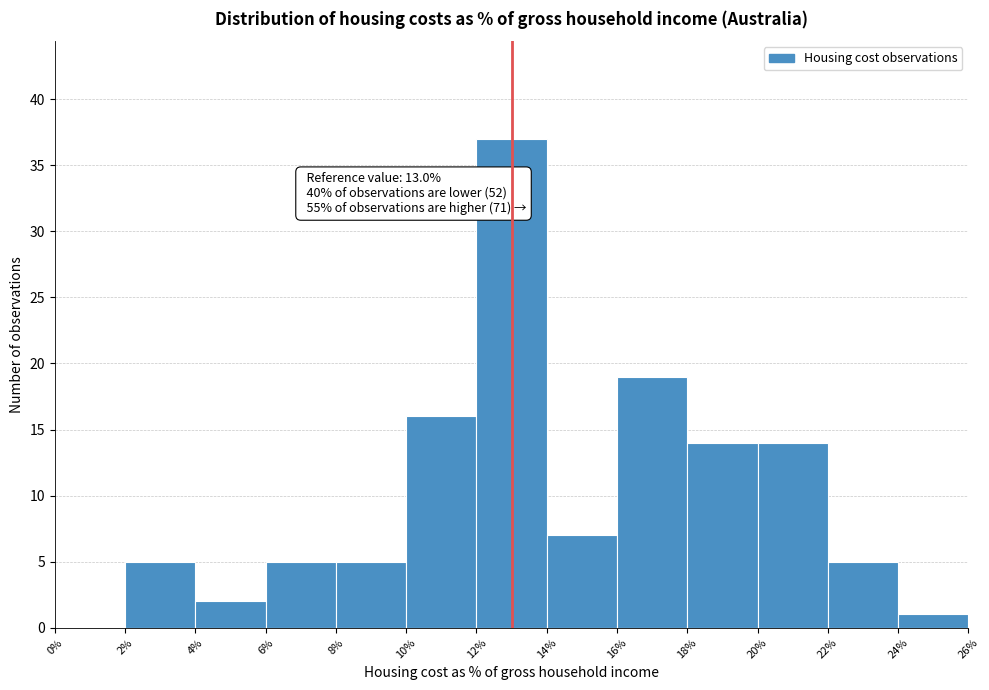

Over which range of the x-axis is the bar tallest?

12% to 14%